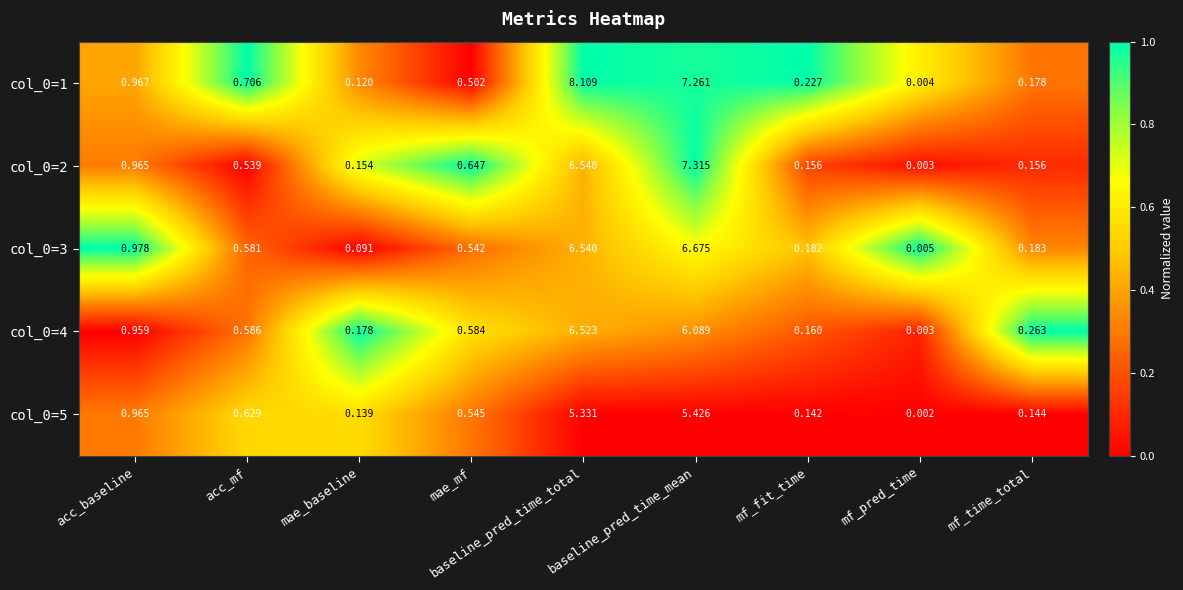

At which label does col_0=5 reach its minimum?

mf_pred_time